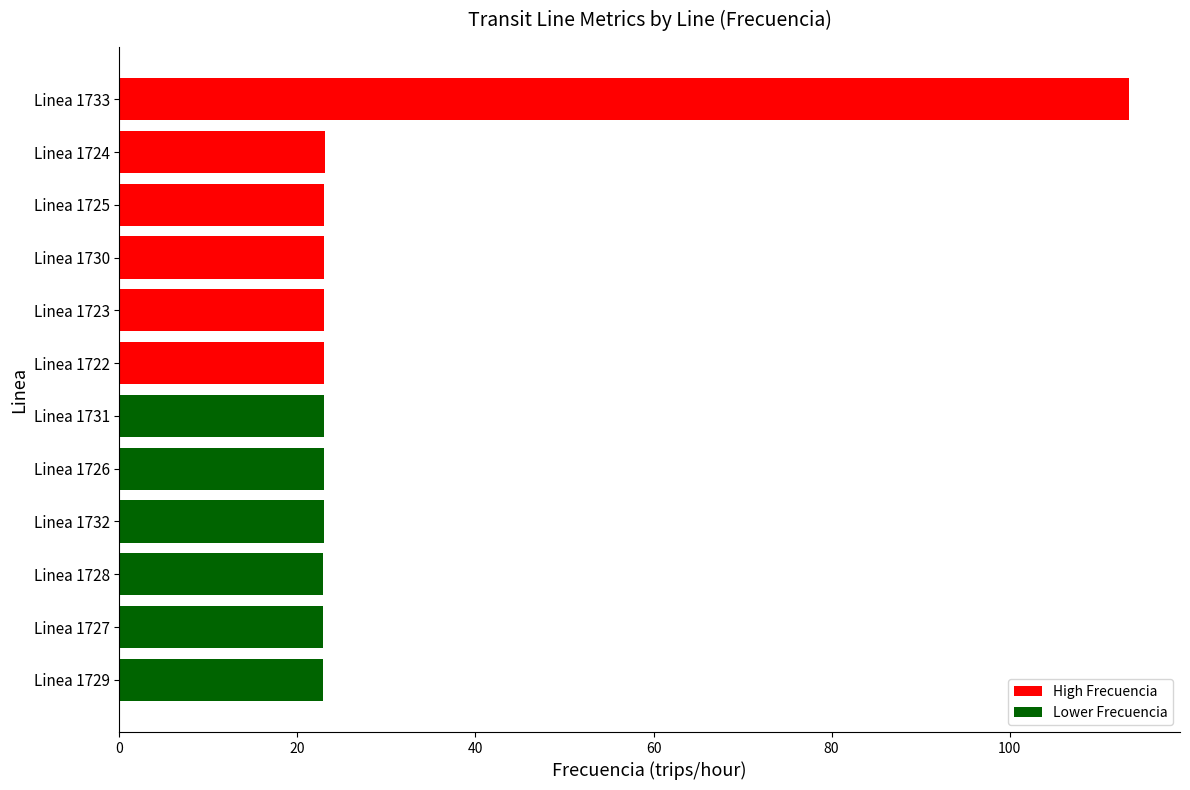

What is the ratio of the value at Linea 1731 to the value at Linea 1728?

1.0